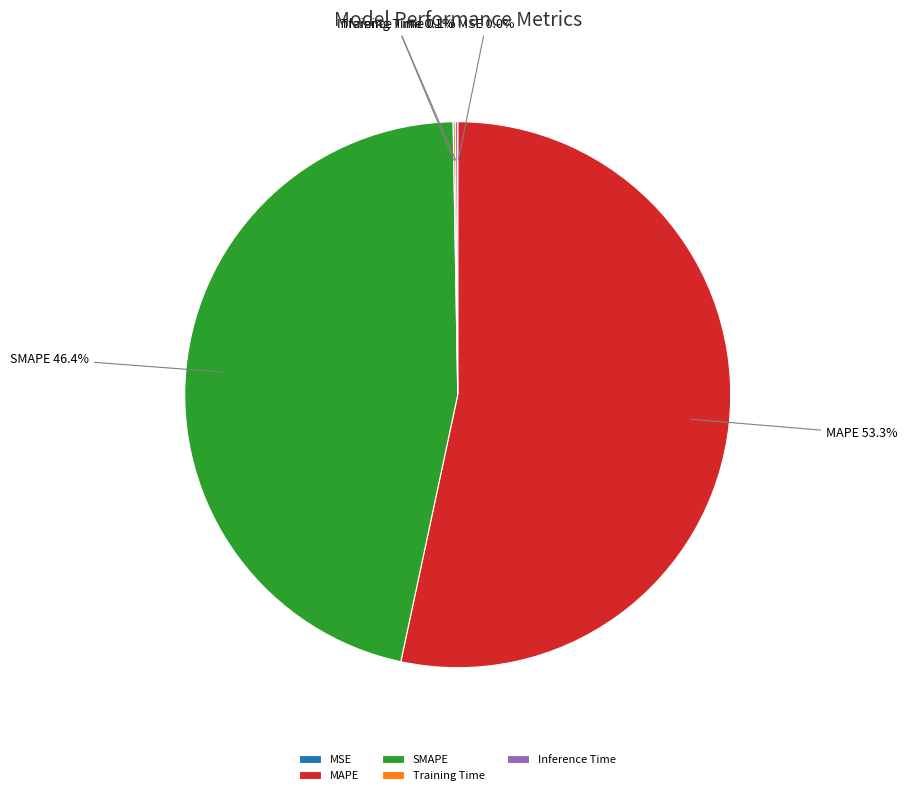

What portion of the pie excludes SMAPE?

53.6%